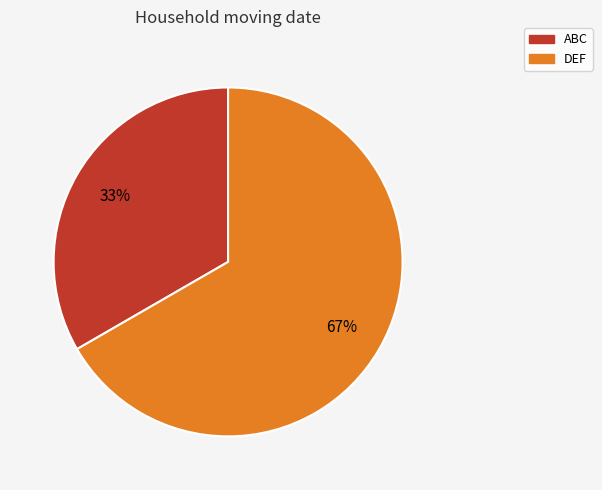

True or false: ABC accounts for 33% of the total.

True